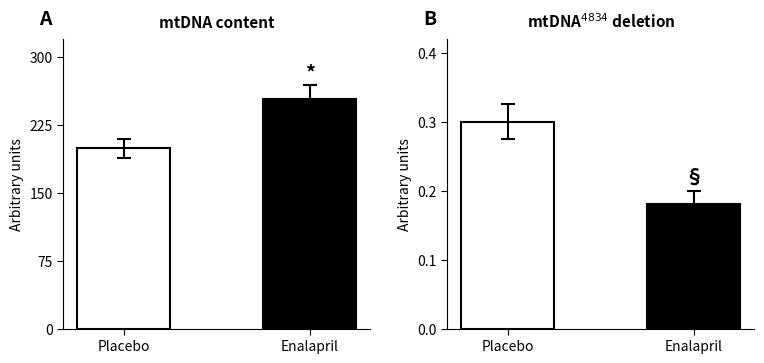

Which series changed the most between Placebo and Enalapril?

mtDNA content